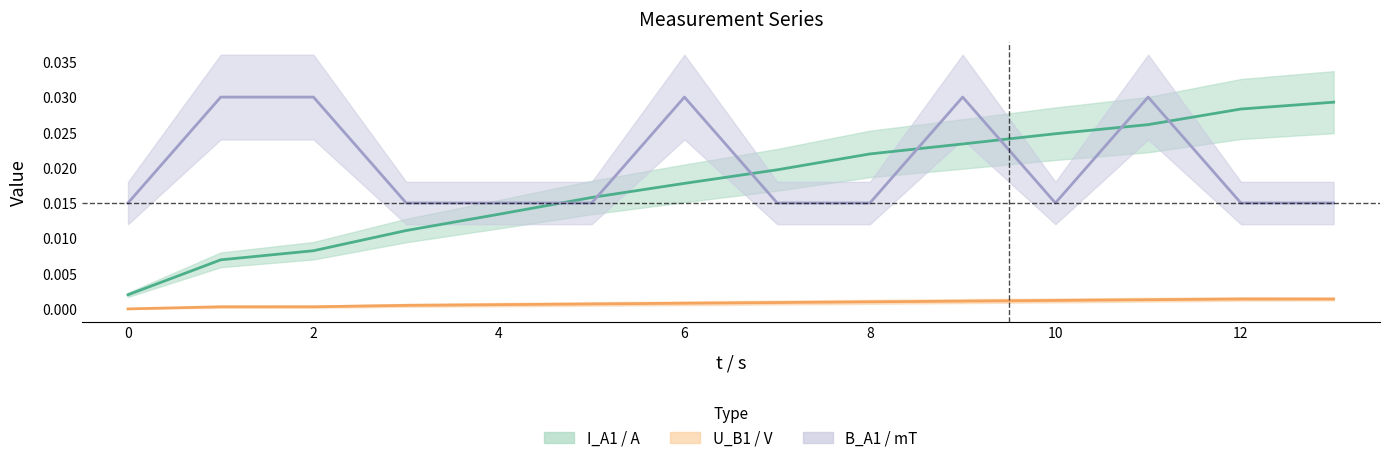

How many B_A1 / mT values are between 0 and 1?

14